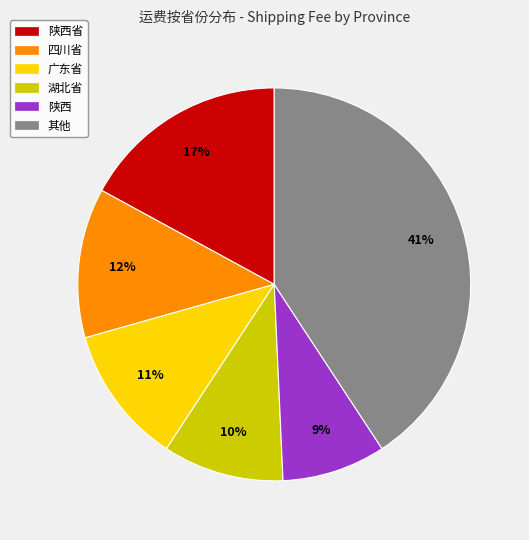

Do 陕西省 and 广东省 together represent more than half of the pie?

No